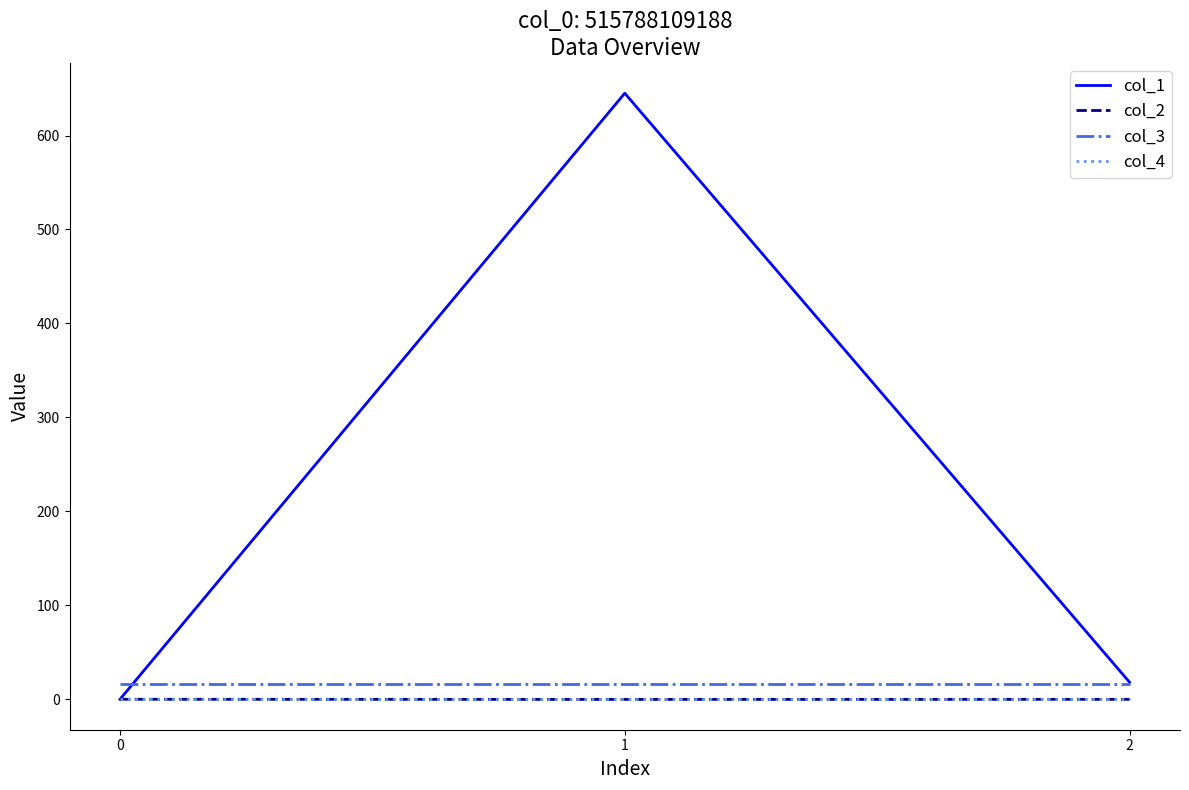

The col_1 series shows 0.0 at 0. True or false?

True